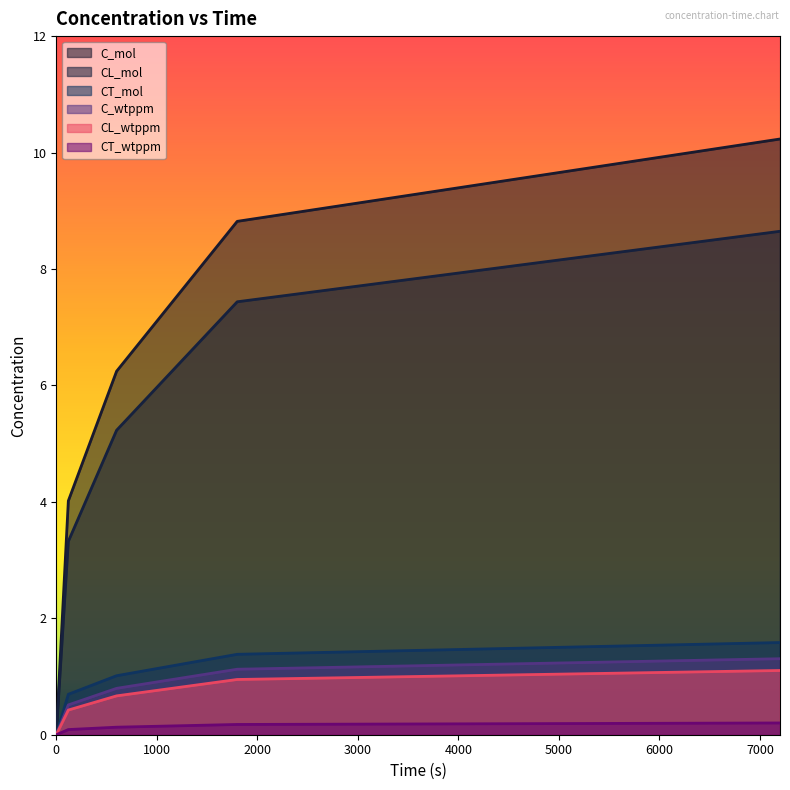

True or false: C_mol and C_wtppm intersect in this chart.

False